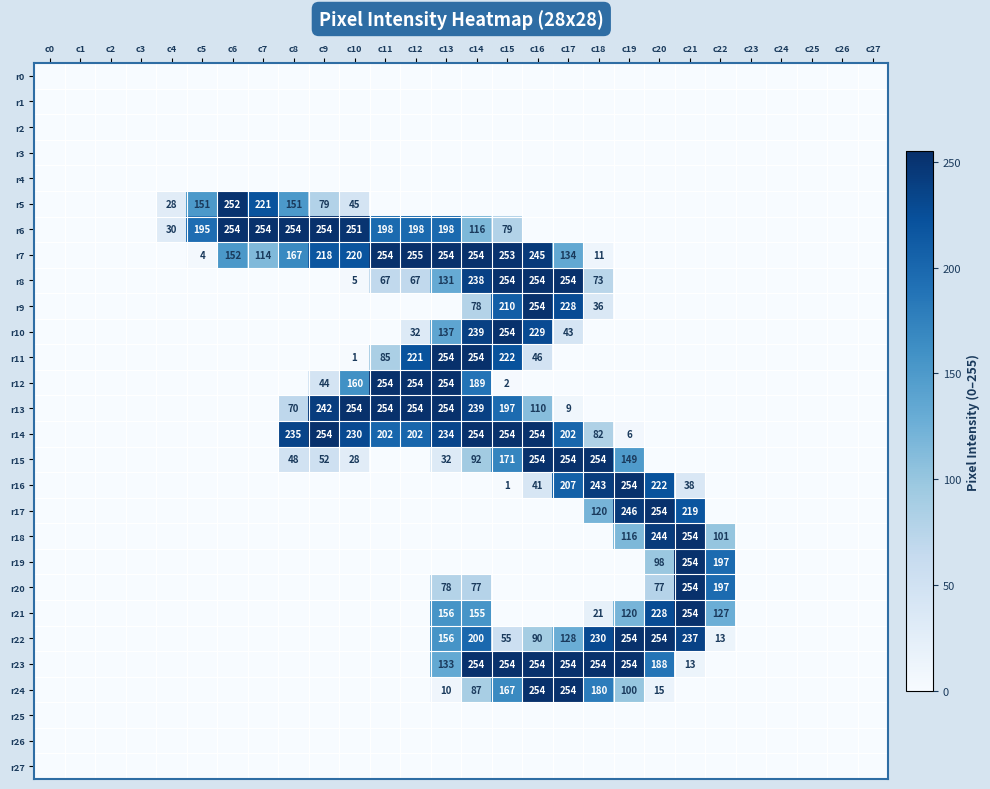

Which series has the largest total across all categories?

r7